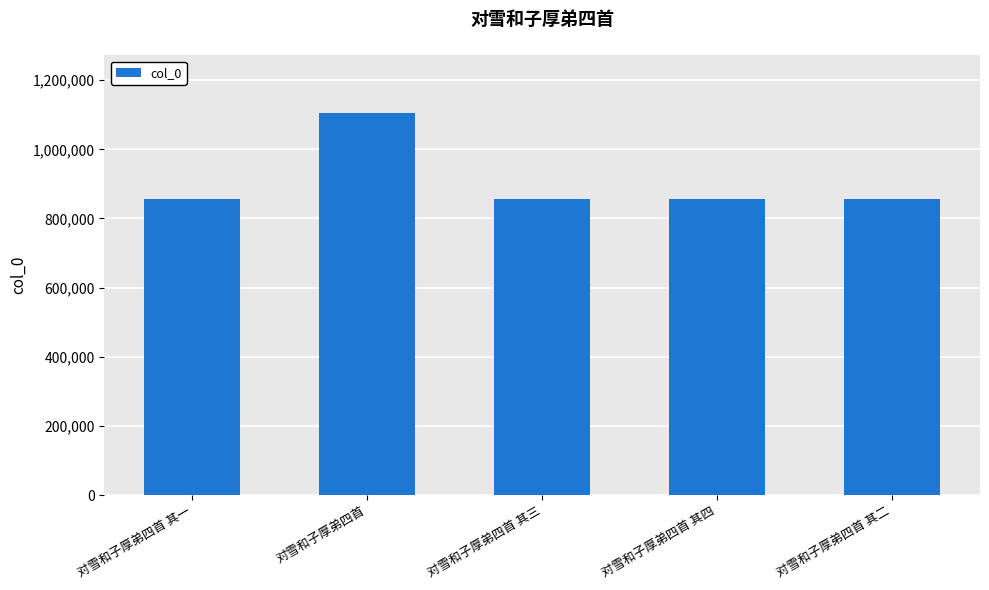

What is the change in value from 对雪和子厚弟四首 to 对雪和子厚弟四首 其三?

-249613